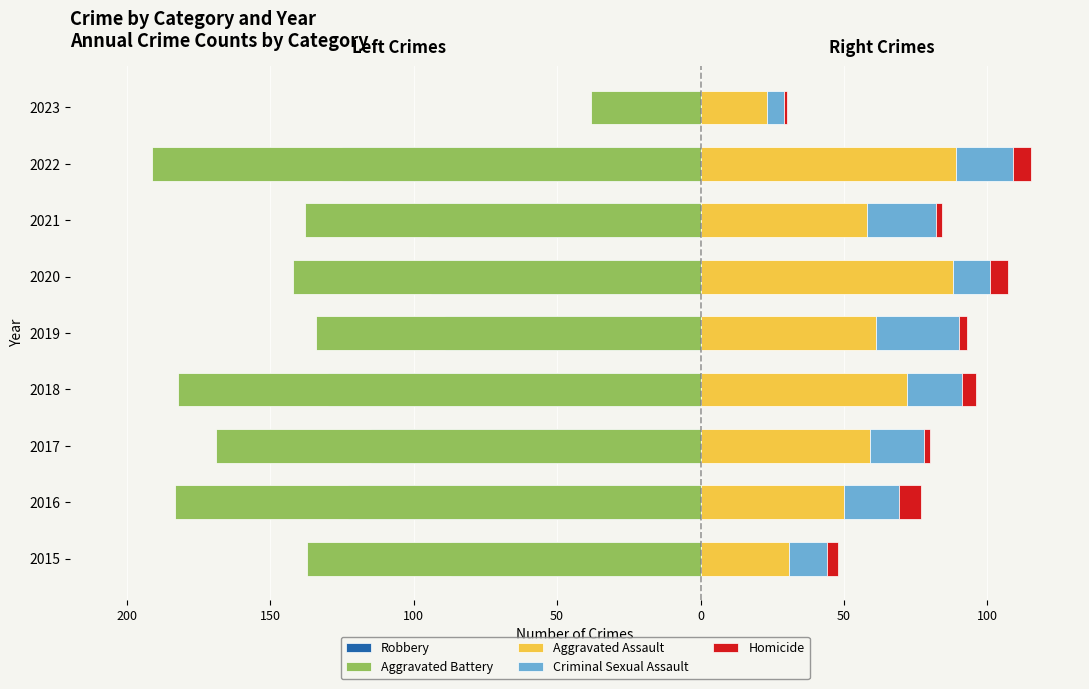

Which has a higher value, 2015 or 2016?

2015